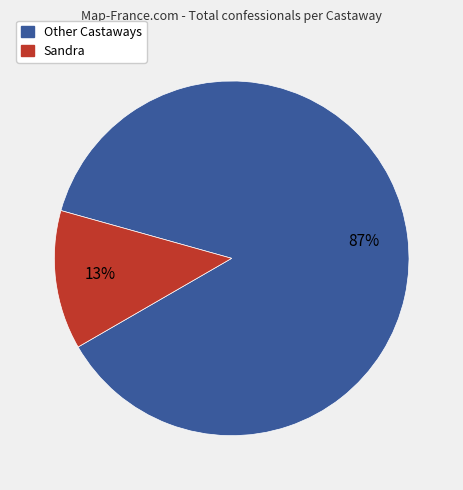

Is there a majority slice in this chart?

Yes